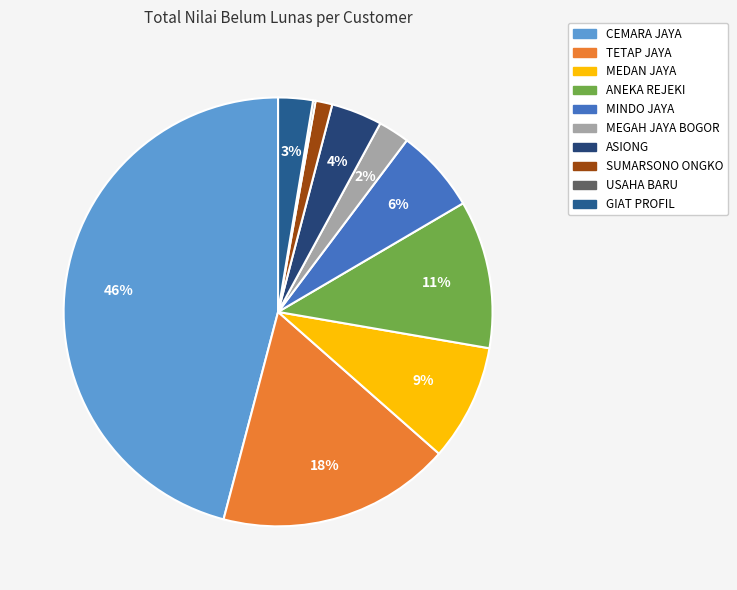

Is there any slice that represents more than half of the pie?

No